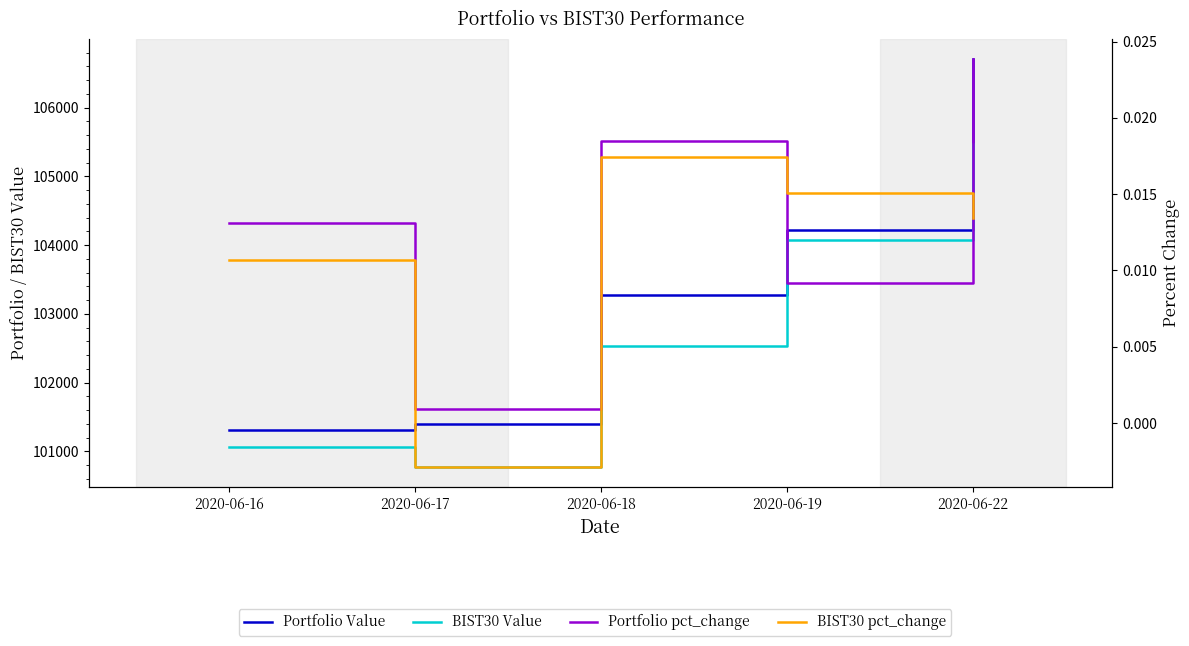

The Portfolio Value series shows 40552.8 at 2020-06-22. True or false?

False